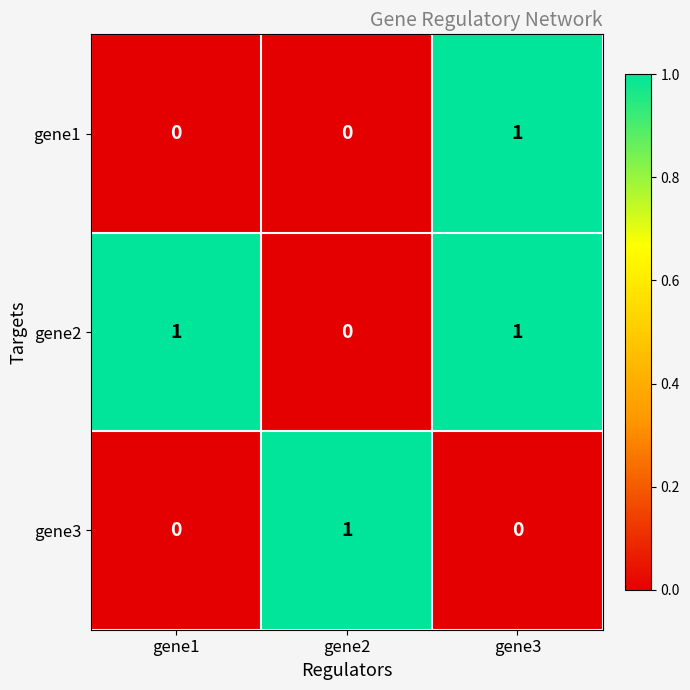

Which category has the highest value in the gene3 series?

gene2